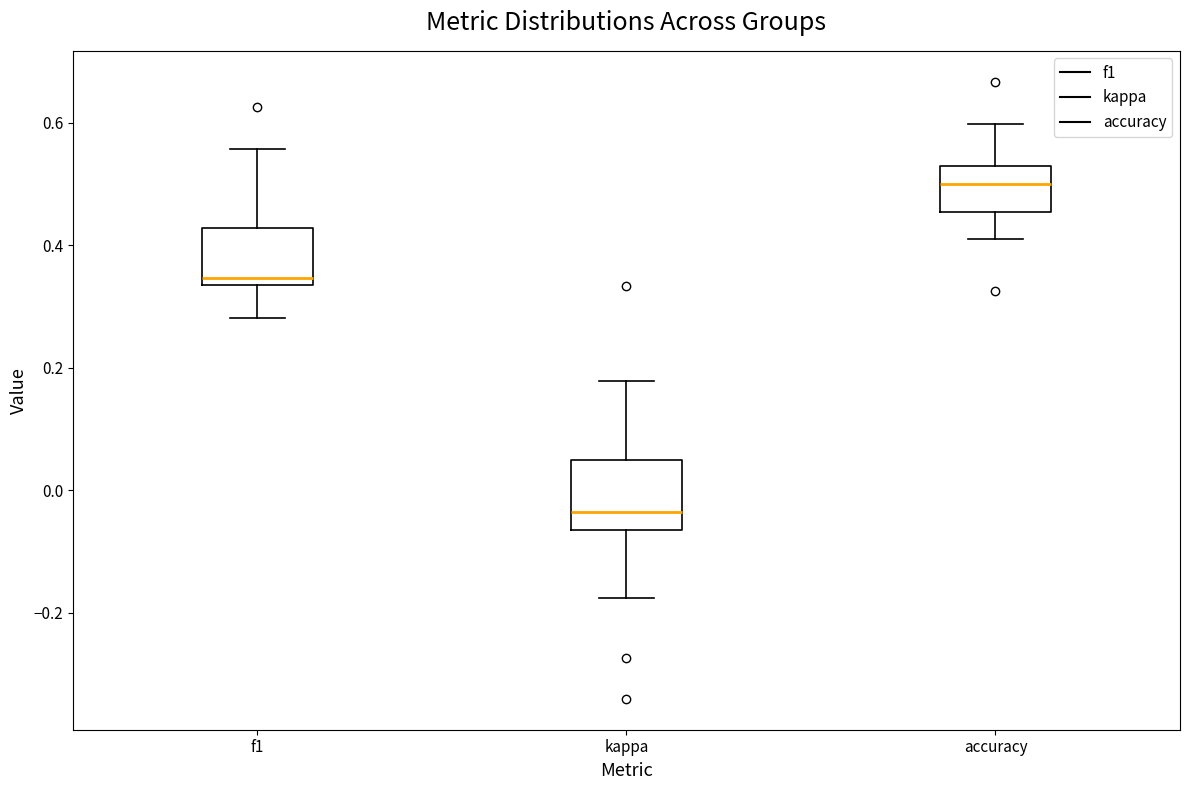

Which box has the highest median line?

accuracy